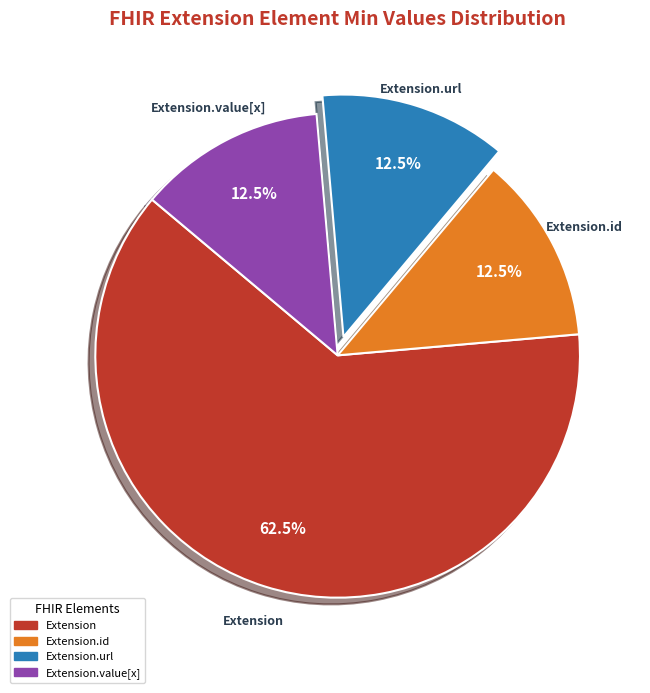

Does any single category account for the majority?

Yes